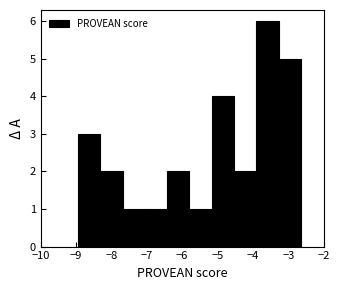

What is the height of the bar covering -4.5 to -3.9 on the x-axis? Neither the bar edges nor the heights are printed on the chart, so give them approximately, as read against the axes.

2